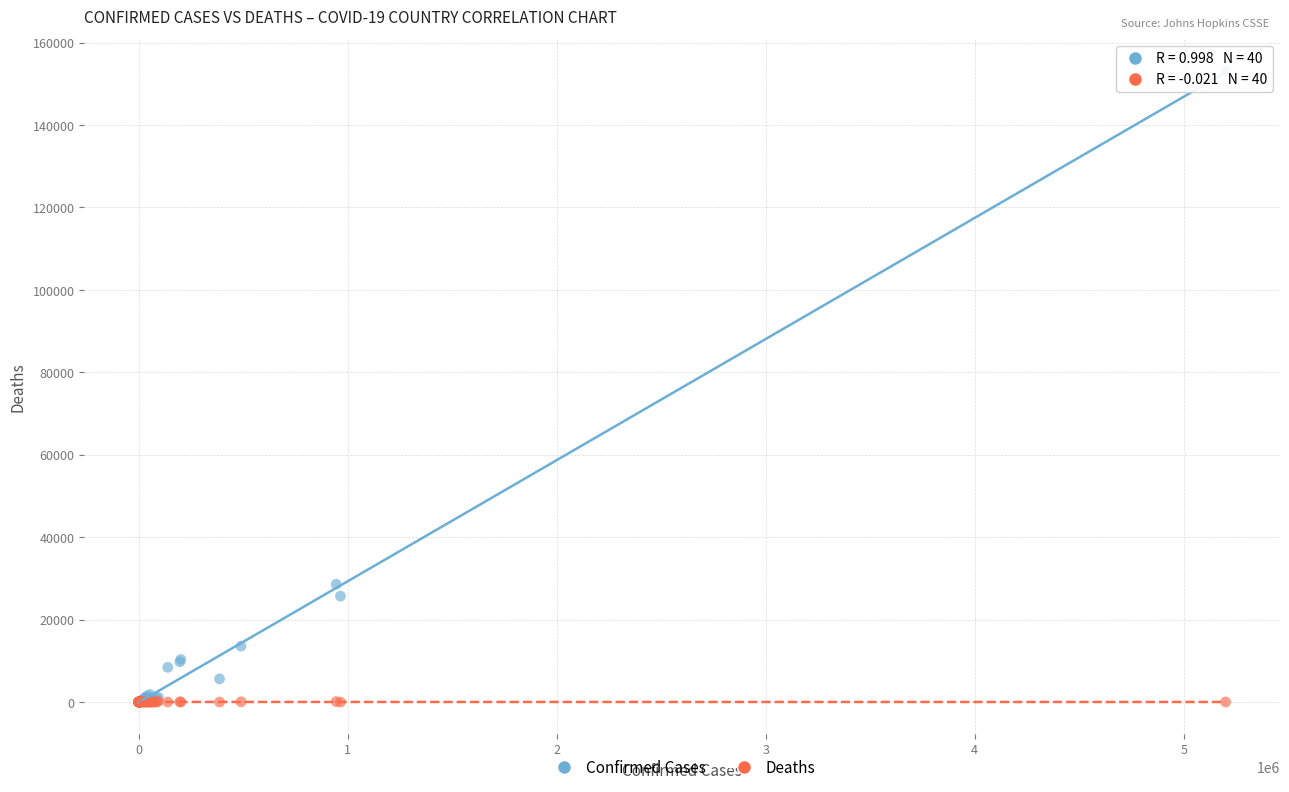

Across all series, what Y value is closest to 76607?

28616